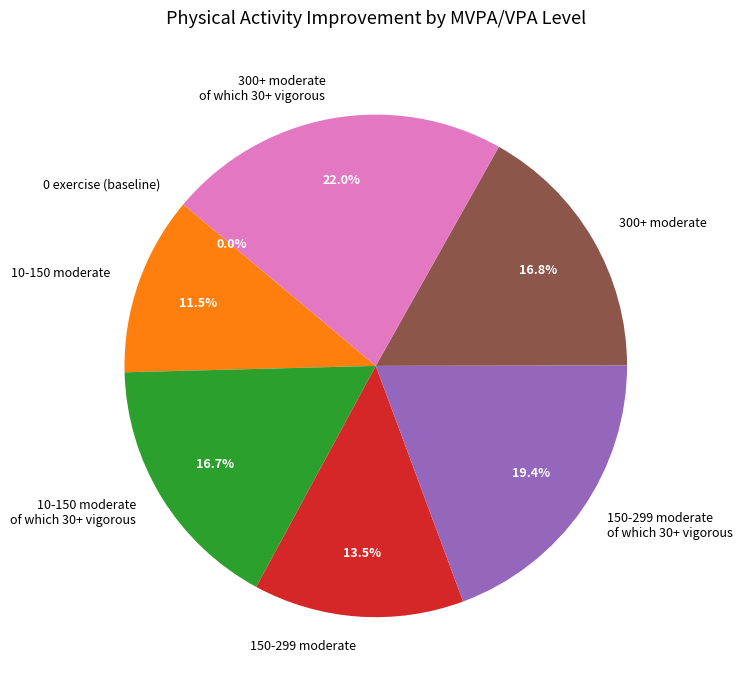

Rank the categories by value from lowest to highest.

0 exercise (baseline), 10-150 moderate, 150-299 moderate, 10-150 moderate
of which 30+ vigorous, 300+ moderate, 150-299 moderate
of which 30+ vigorous, 300+ moderate
of which 30+ vigorous